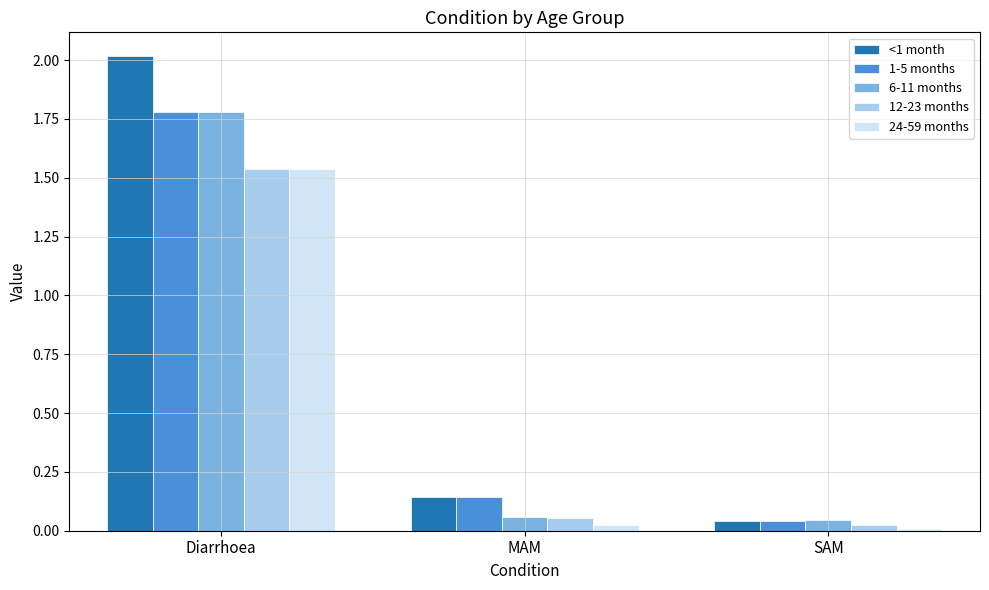

The 24-59 months series shows 0.4 at Diarrhoea. True or false?

False